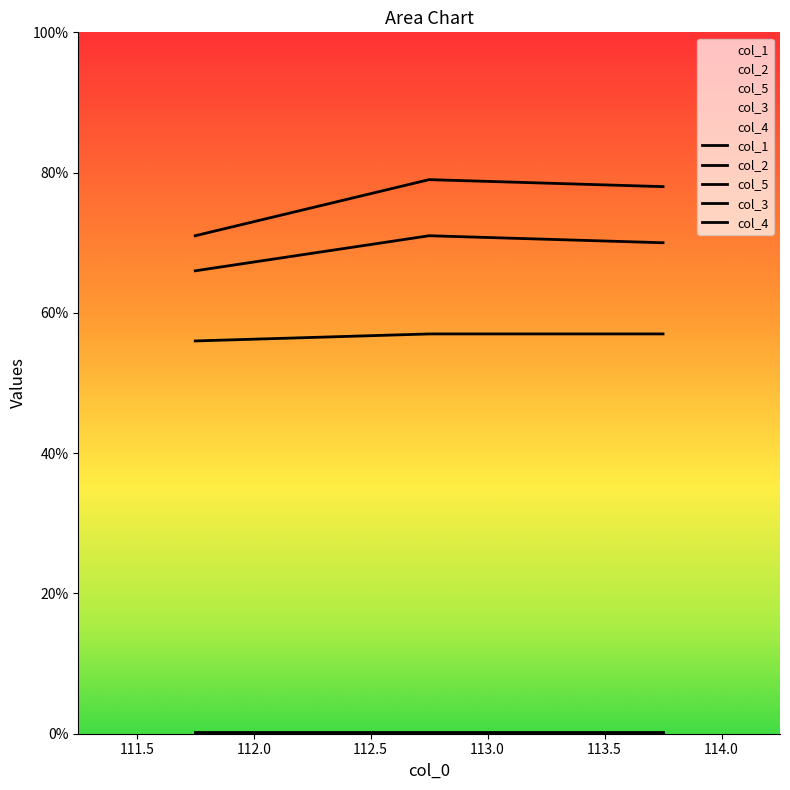

The col_2 series shows 70 at 113.75. True or false?

True